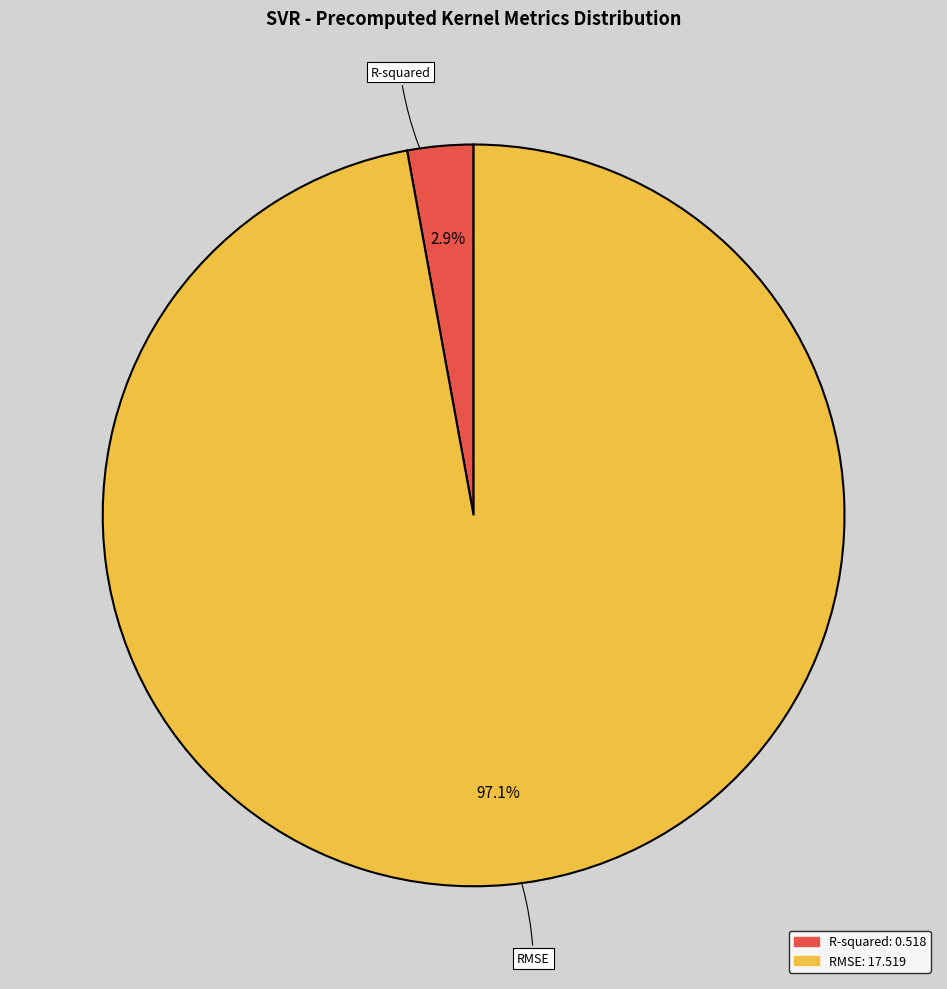

To the nearest percent, what percentage of the pie is R-squared?

3%